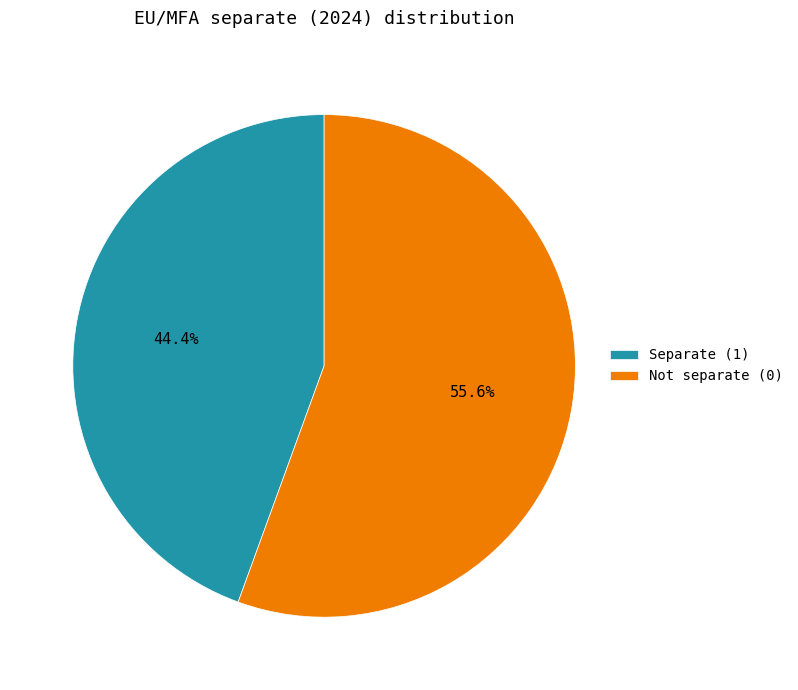

To the nearest percent, what is the difference between the largest and smallest slice percentages?

11%